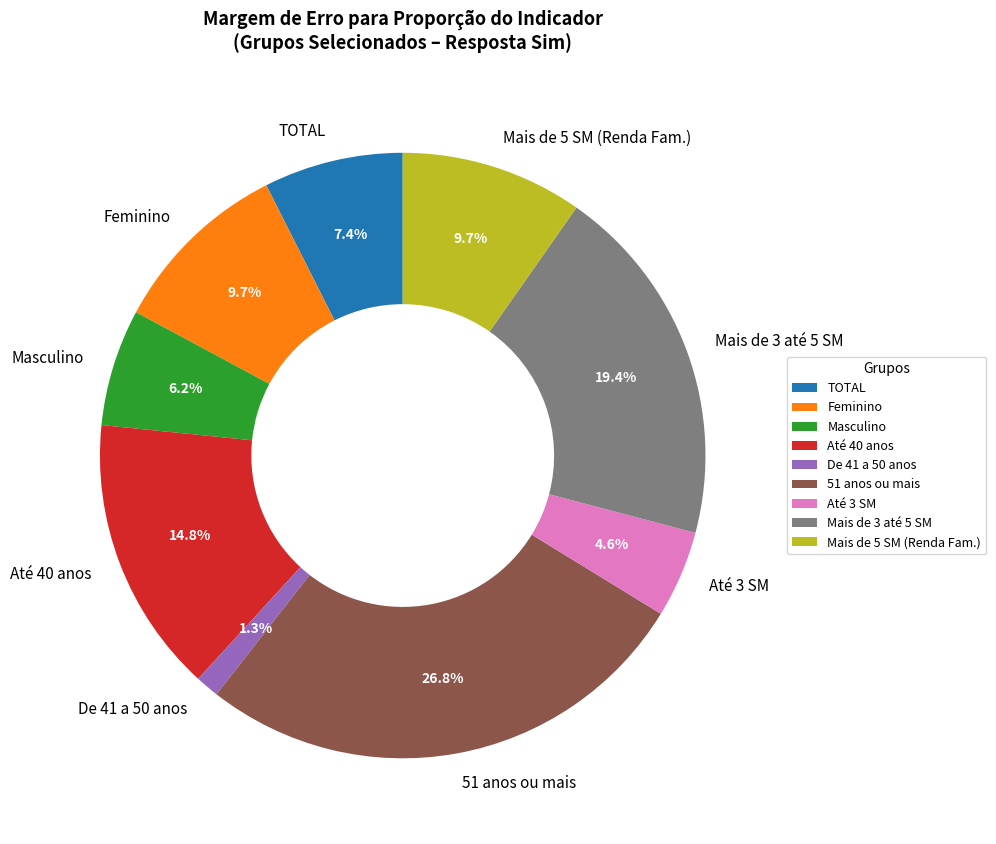

What is the largest slice in the pie chart?

51 anos ou mais